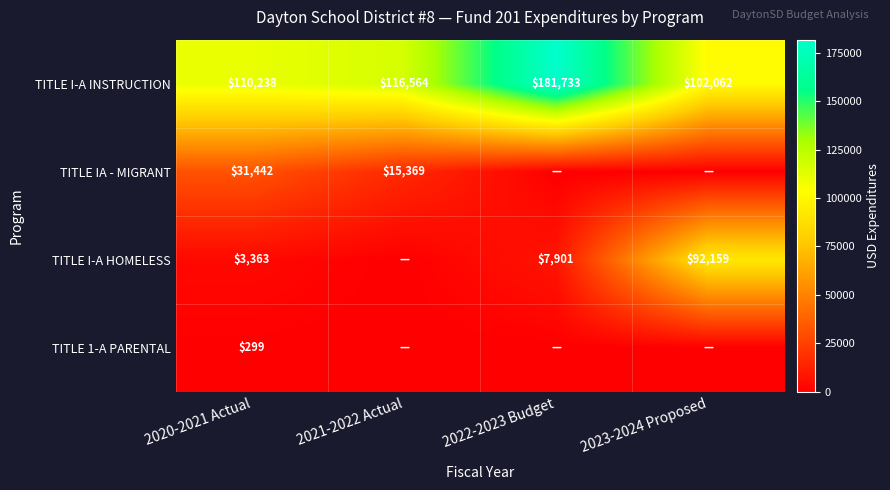

Rank the series at 2020-2021 Actual from highest to lowest value.

TITLE I-A INSTRUCTION, TITLE IA - MIGRANT, TITLE I-A HOMELESS, TITLE 1-A PARENTAL